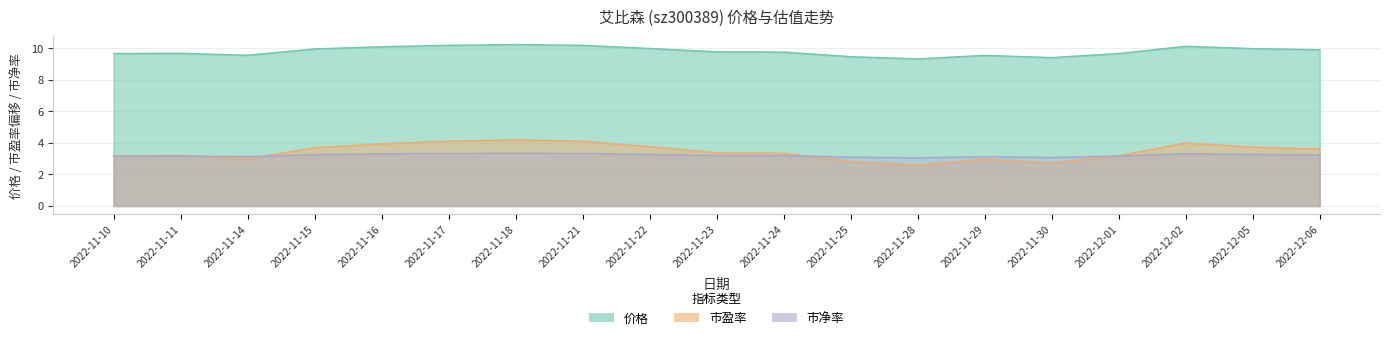

Is it true that 价格 equals 3.5 at 2022-11-22?

False